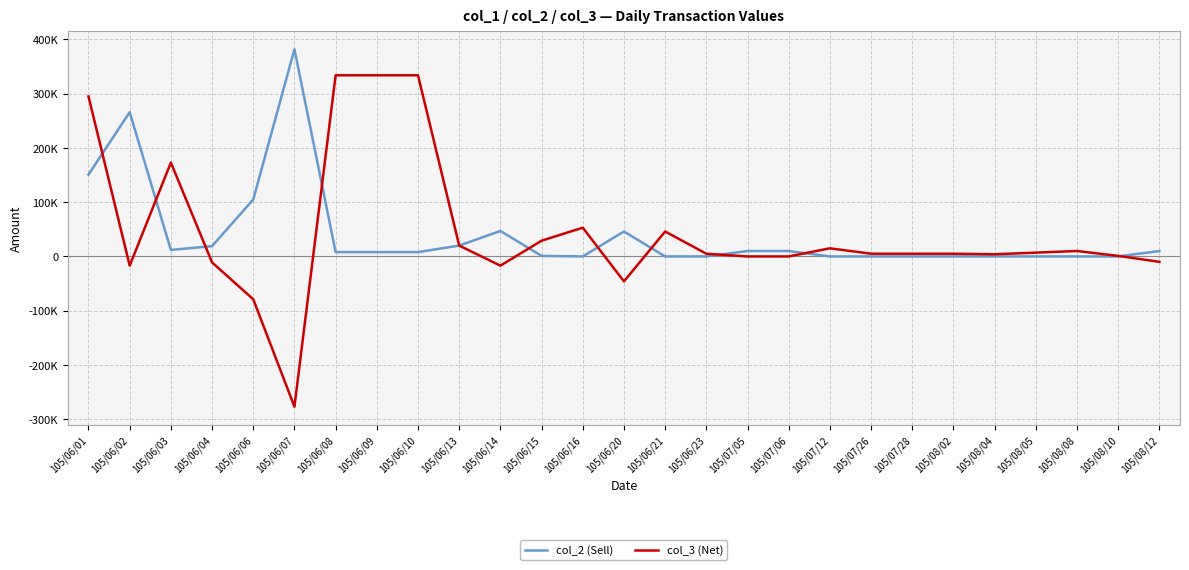

Between which two adjacent categories do col_3 (Net) and col_2 (Sell) first intersect?

105/06/01 and 105/06/02